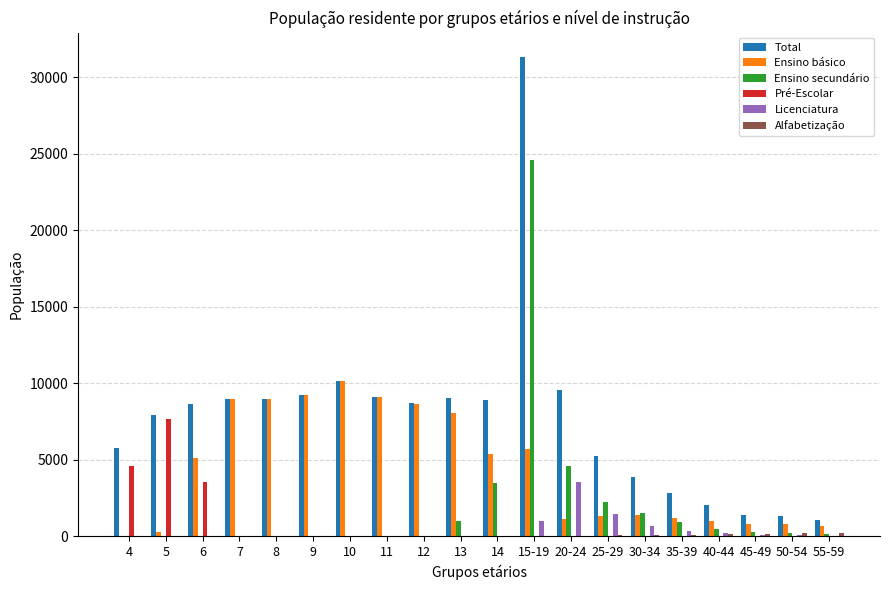

What is the total value across all series at 45-49?

2650